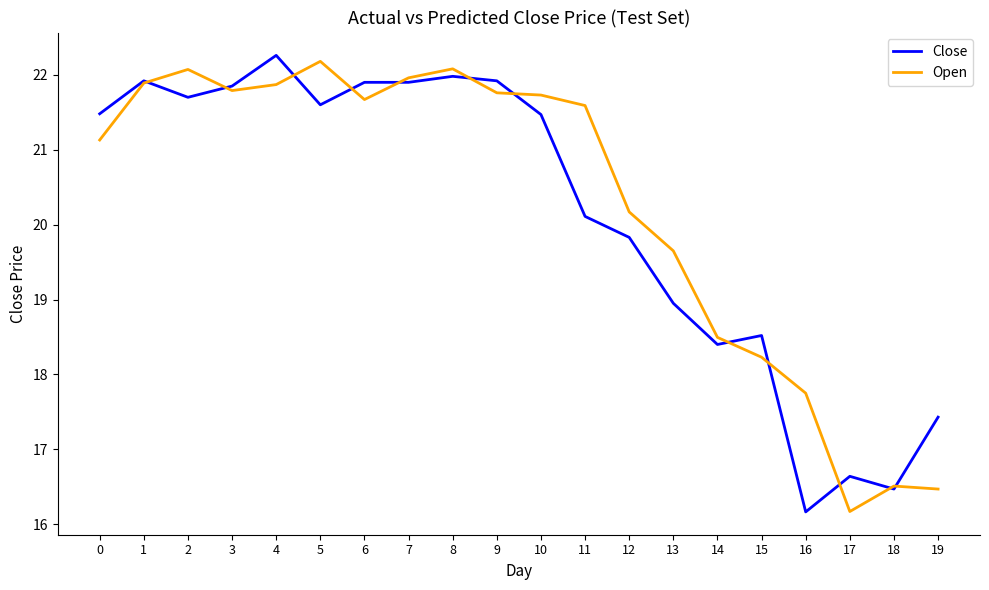

Which category has the highest value in the Close series?

4